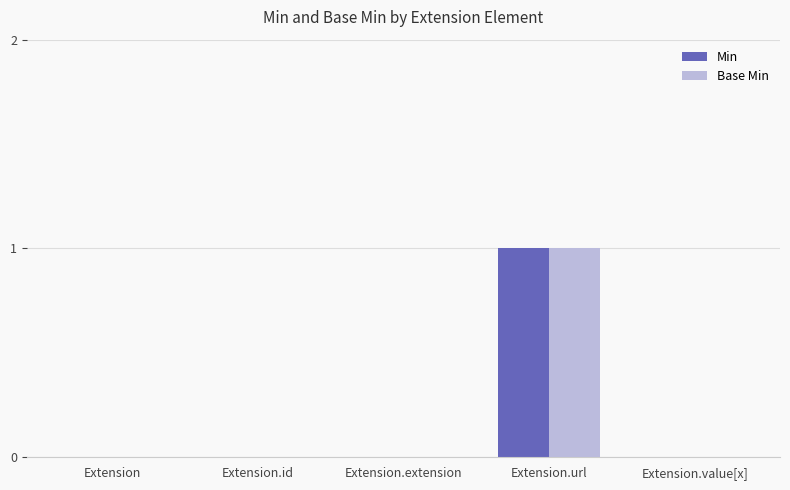

Is the value of Min at Extension greater than the value of Base Min at Extension.url?

No